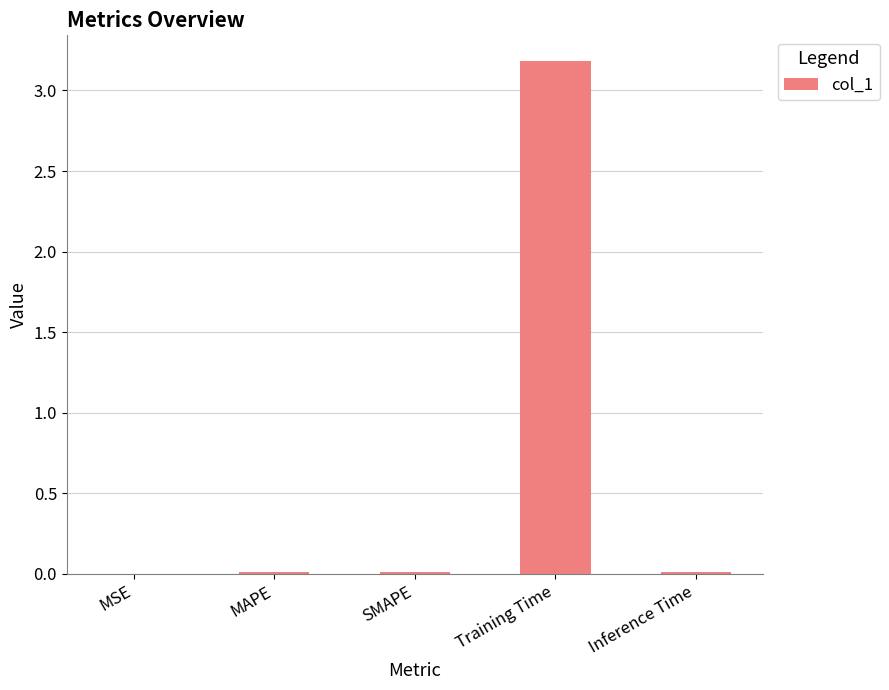

True or false: the data shows 0.0 at Inference Time.

True